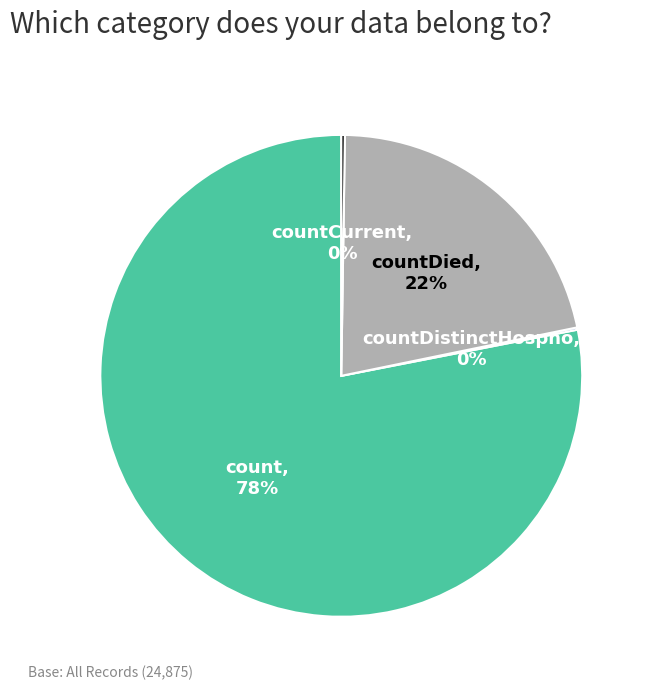

Is there any slice that represents more than half of the pie?

Yes